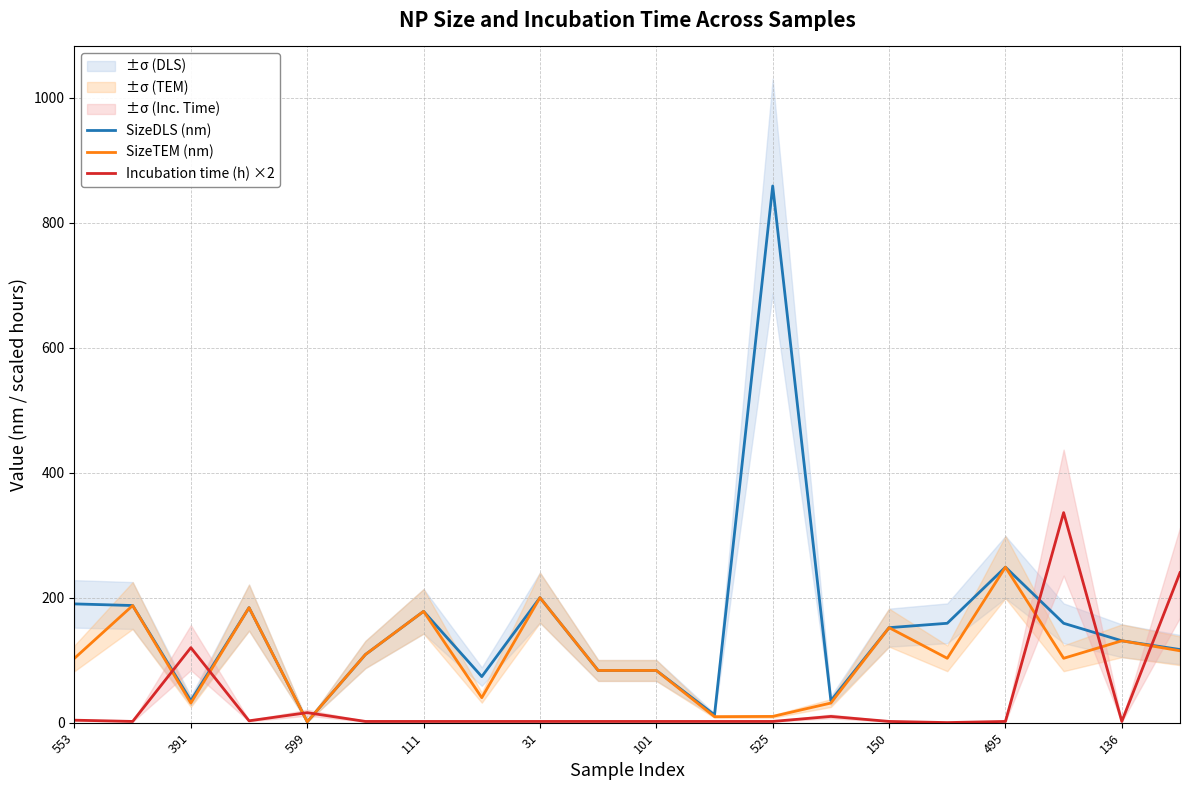

What is the sum of all Incubation time (h) ×2 values?

753.2